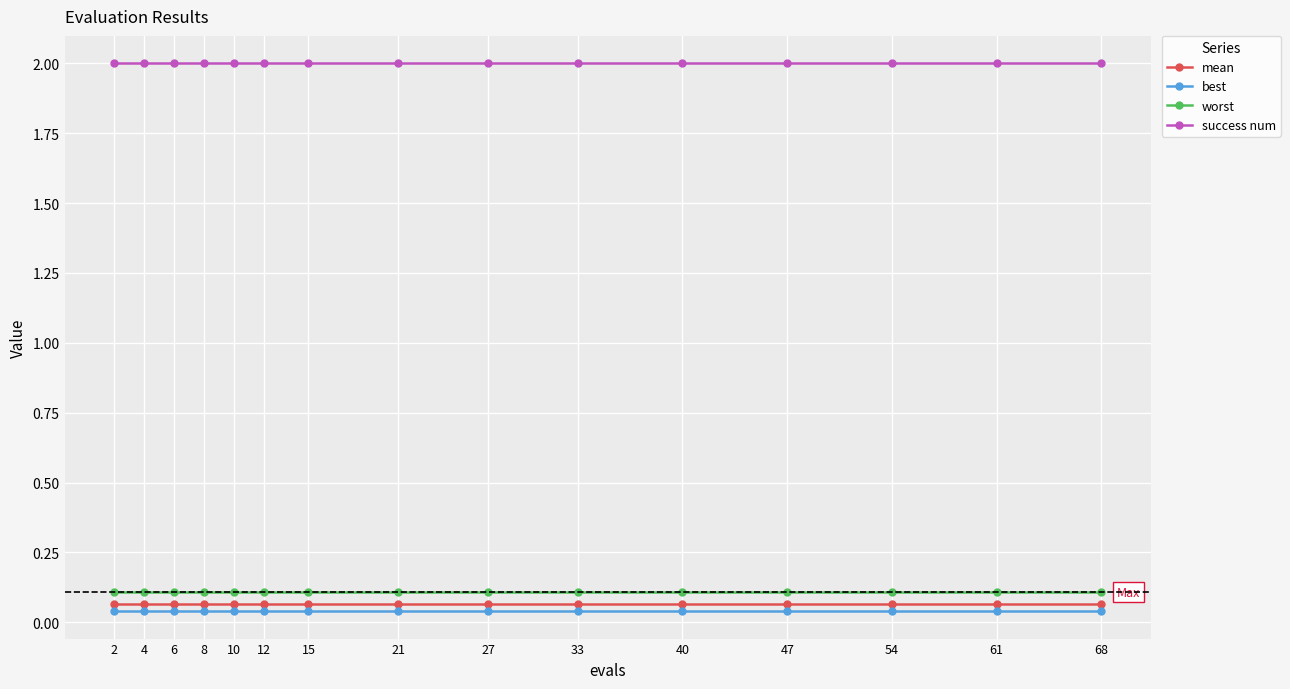

True or false: success num has a value of 2.8 at 6.

False